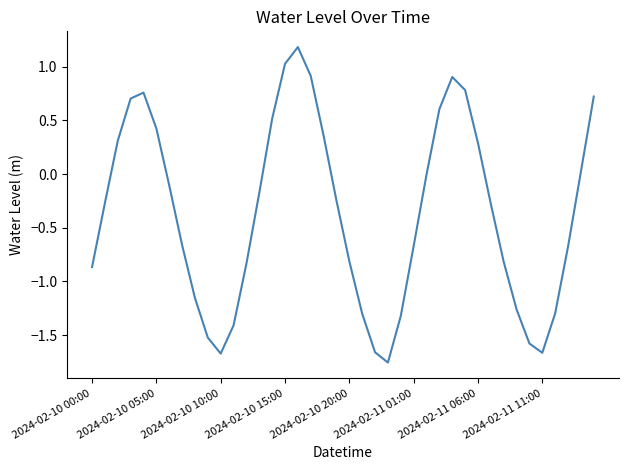

What is the greatest value displayed?

1.2